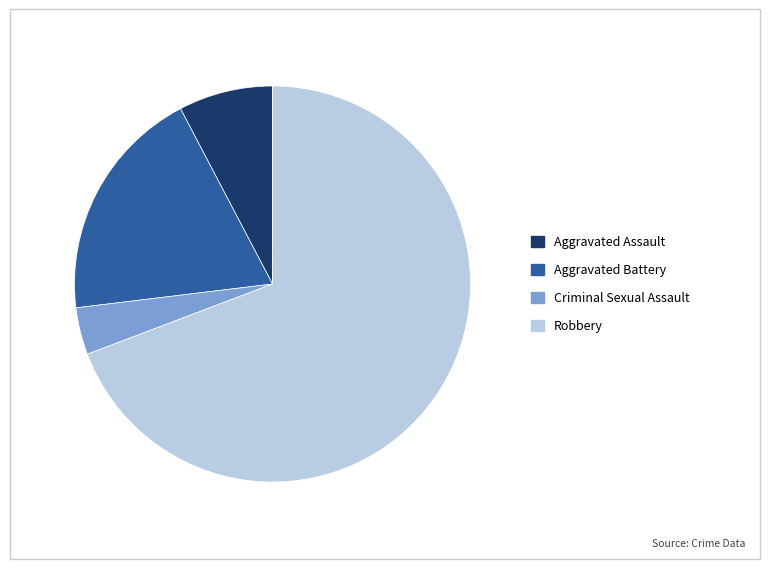

Do Aggravated Battery and Aggravated Assault together represent more than half of the pie?

No